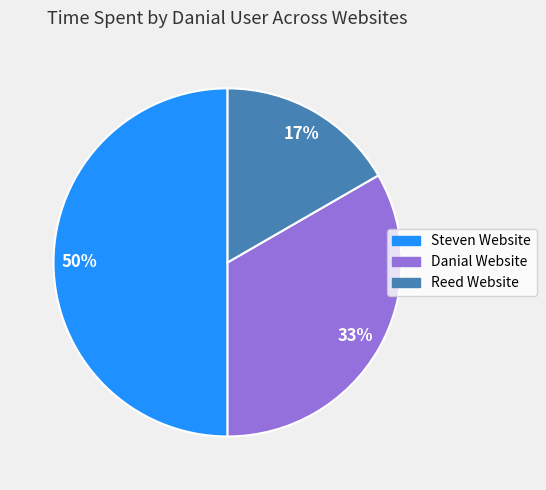

Is it true that Danial Website is 33% of the pie?

True